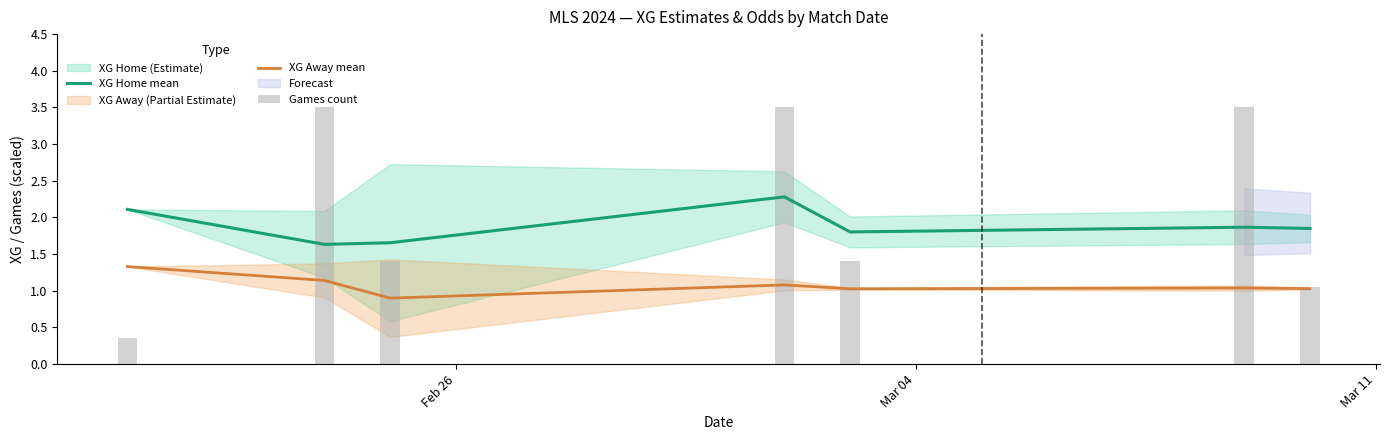

What is the greatest value displayed?

2.3